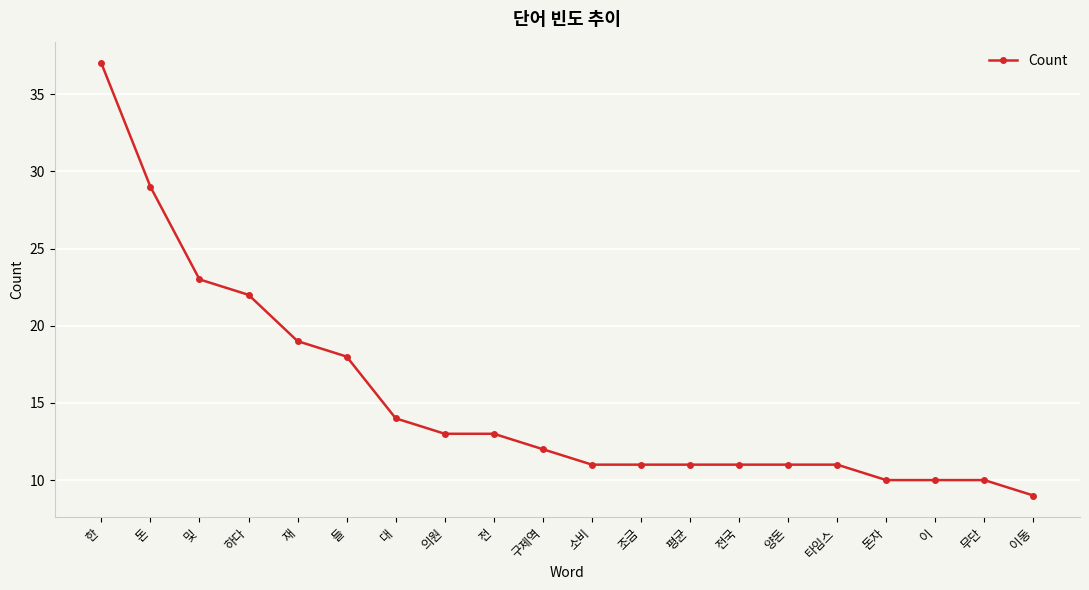

The value at 이 is 3. True or false?

False